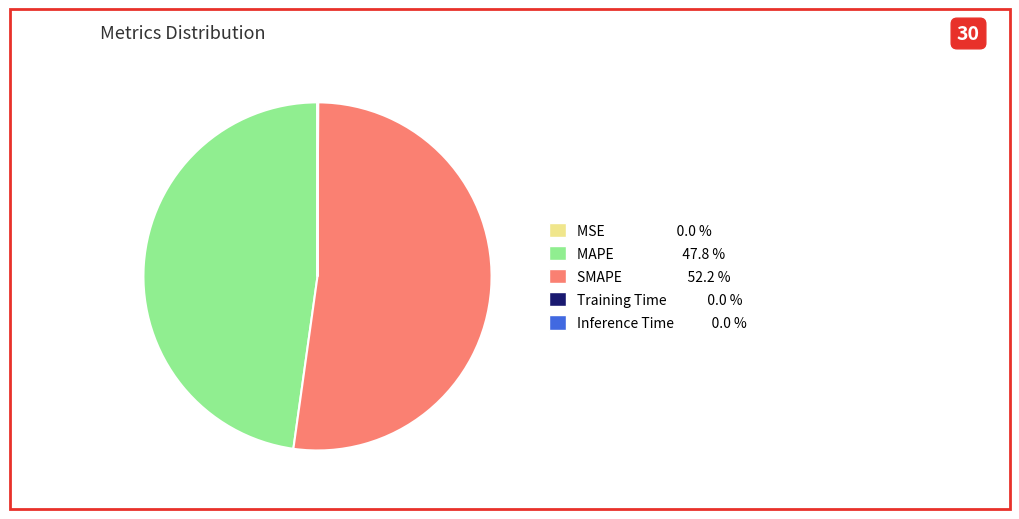

What is the majority slice?

SMAPE